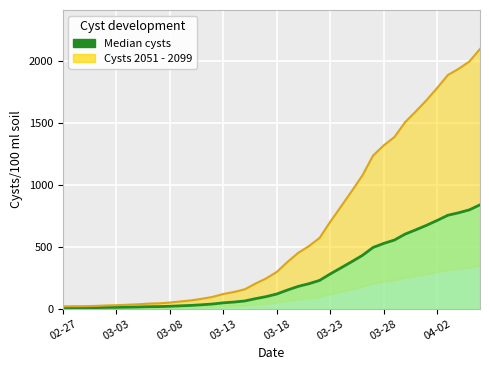

At which category does the chart reach its peak across all series?

39